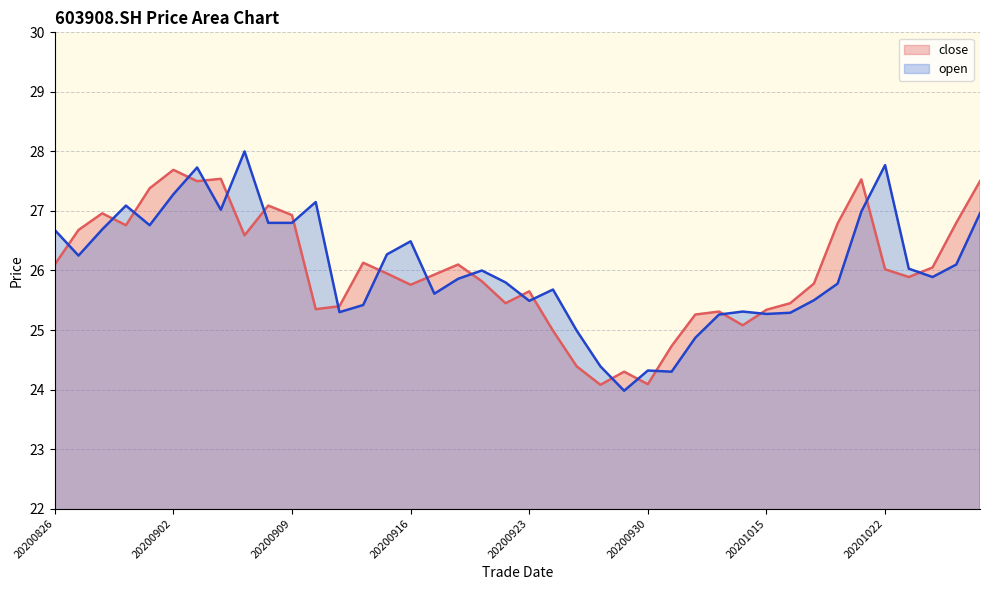

What is the spread (max minus min) of values at 20200828?

0.3